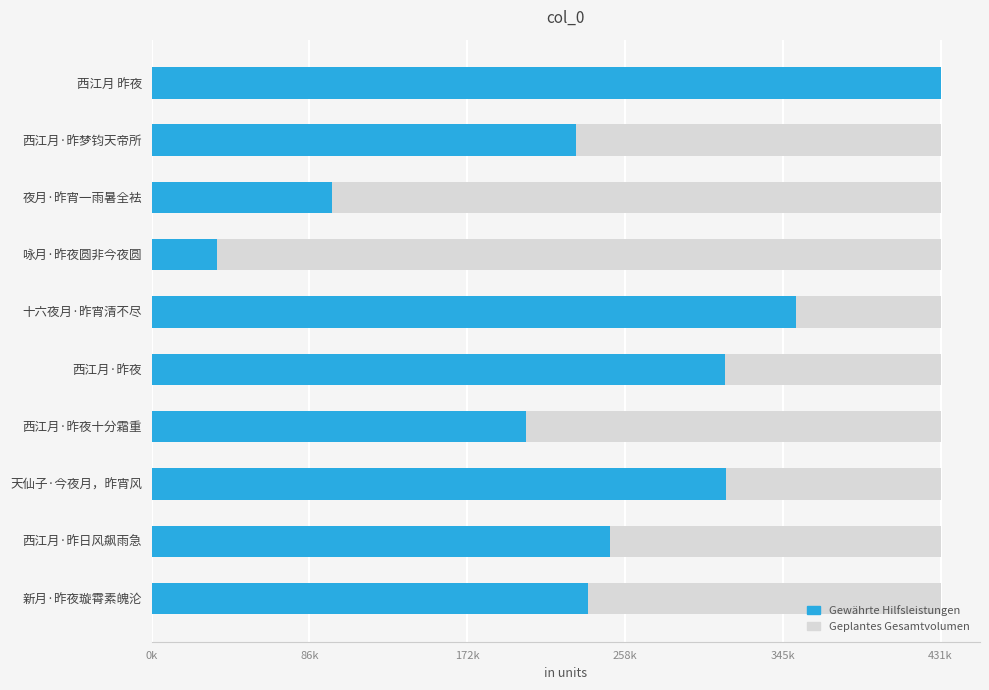

The Gewährte Hilfsleistungen series shows 168920.8 at 夜月·昨宵一雨暑全袪. True or false?

False